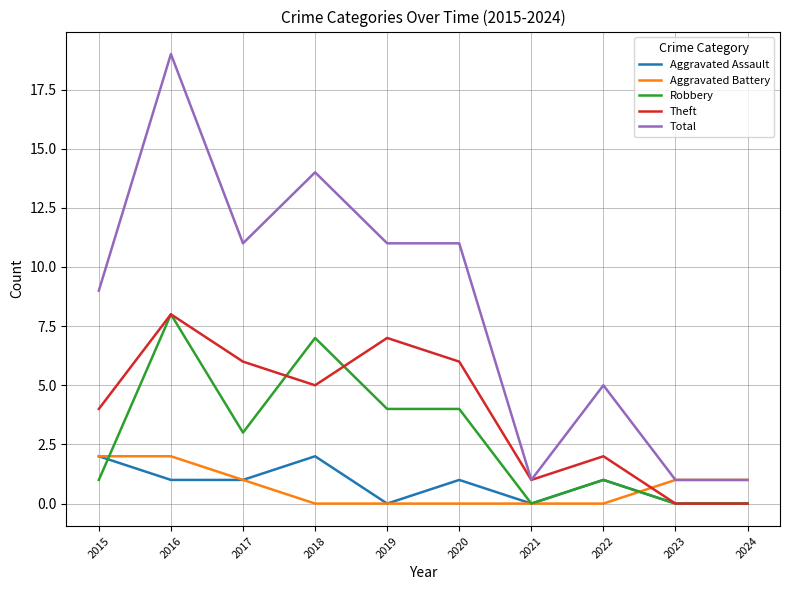

At which category is the sum across all series the highest?

2016